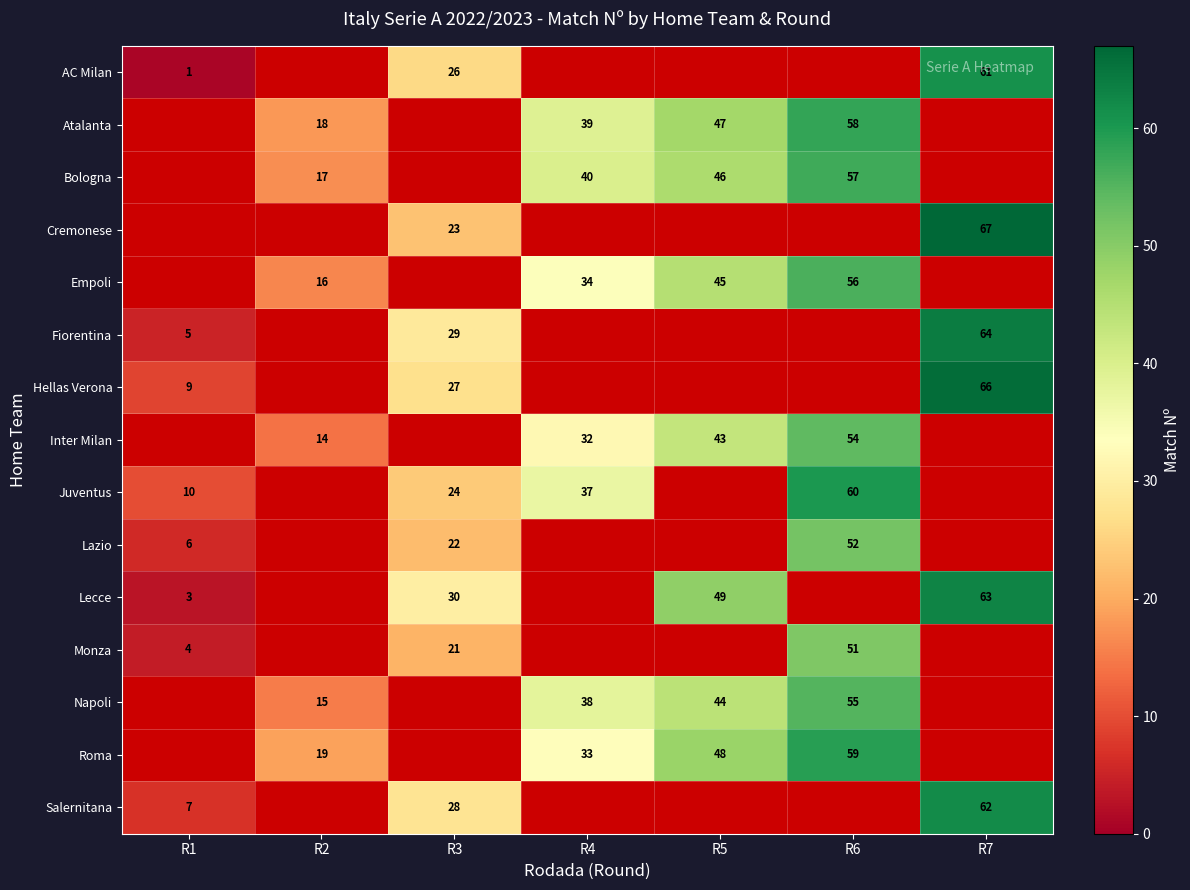

At how many categories does at least one series exceed 62?

1